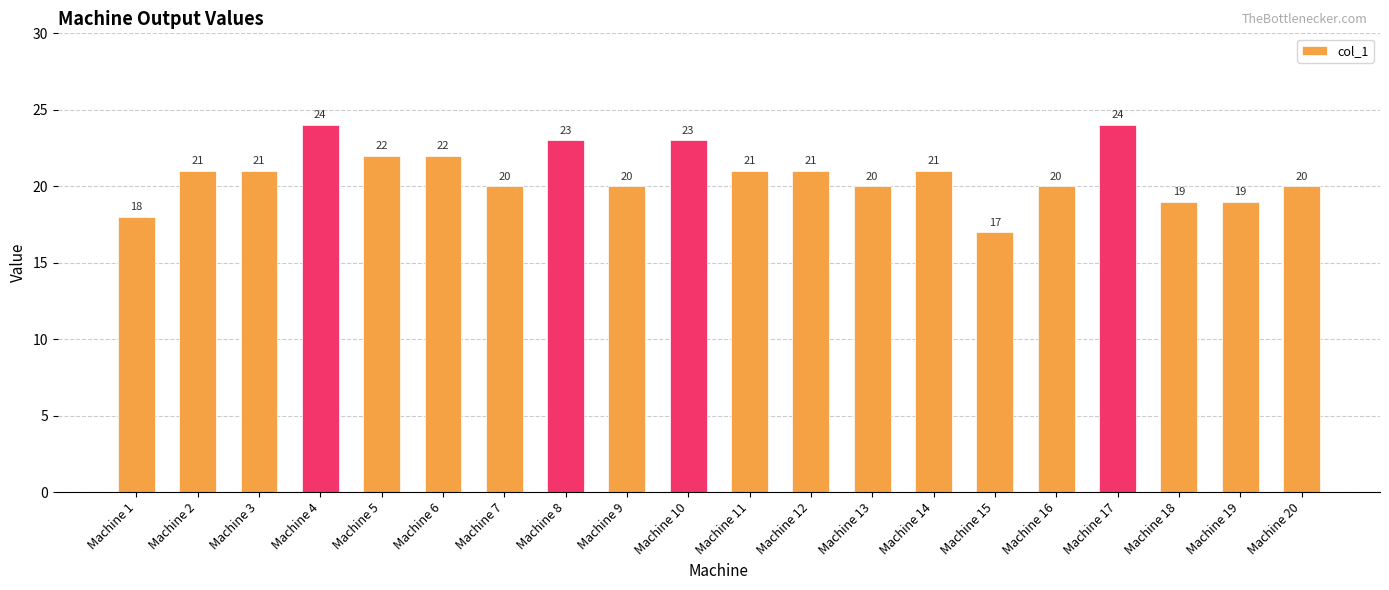

What value does the data have at Machine 8?

23